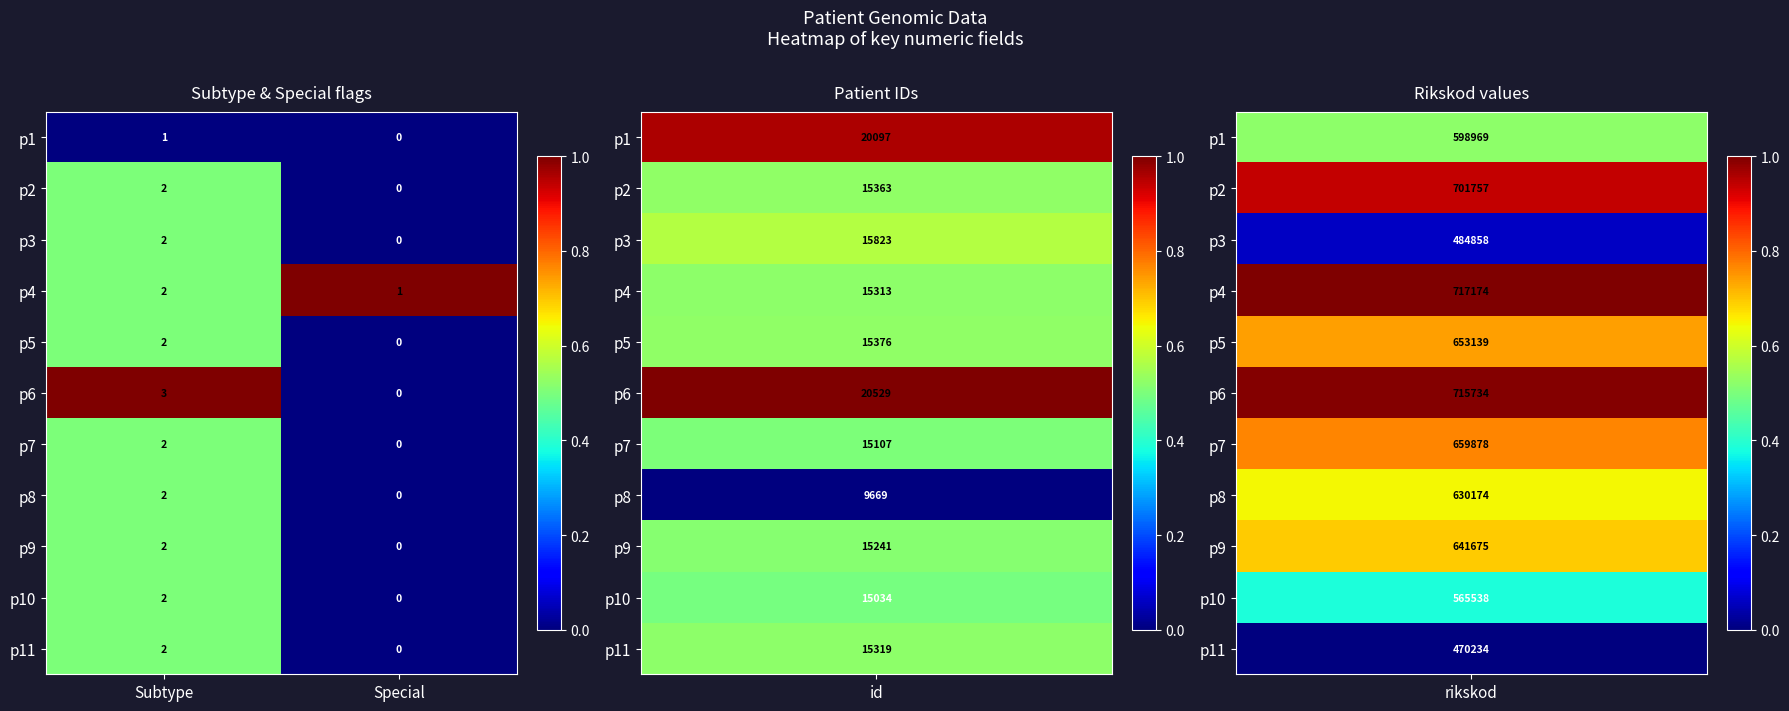

Which series has the widest spread of values?

p6